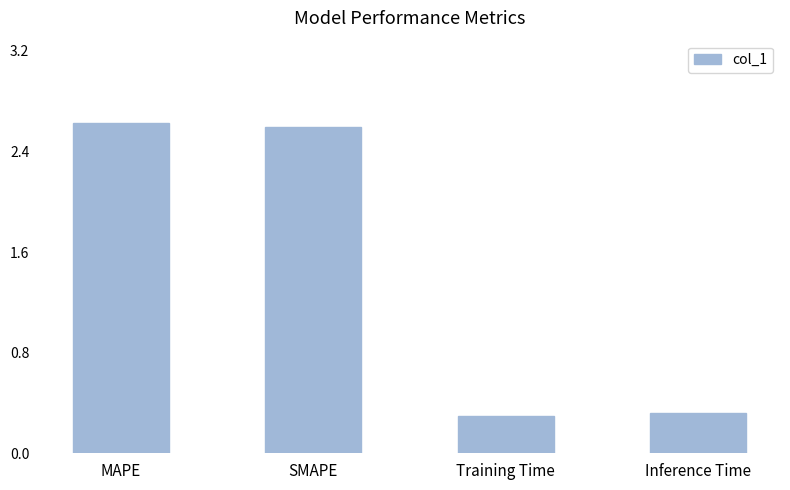

Between Training Time and MAPE, which is larger?

MAPE